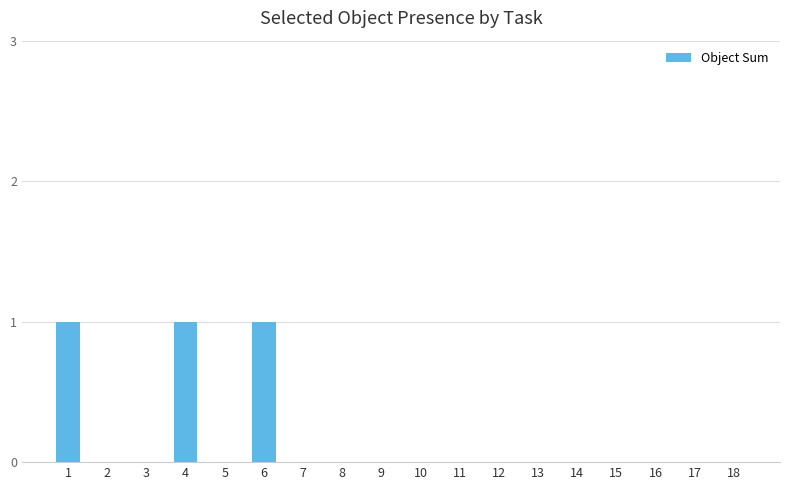

The chart shows a value of 0 at 9. True or false?

True